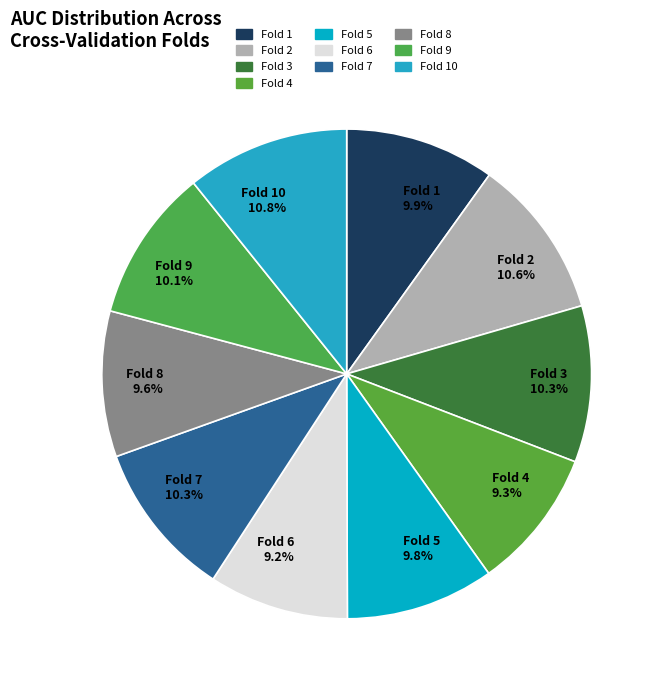

To the nearest percent, what is the combined percentage of Fold 1 and Fold 5?

20%